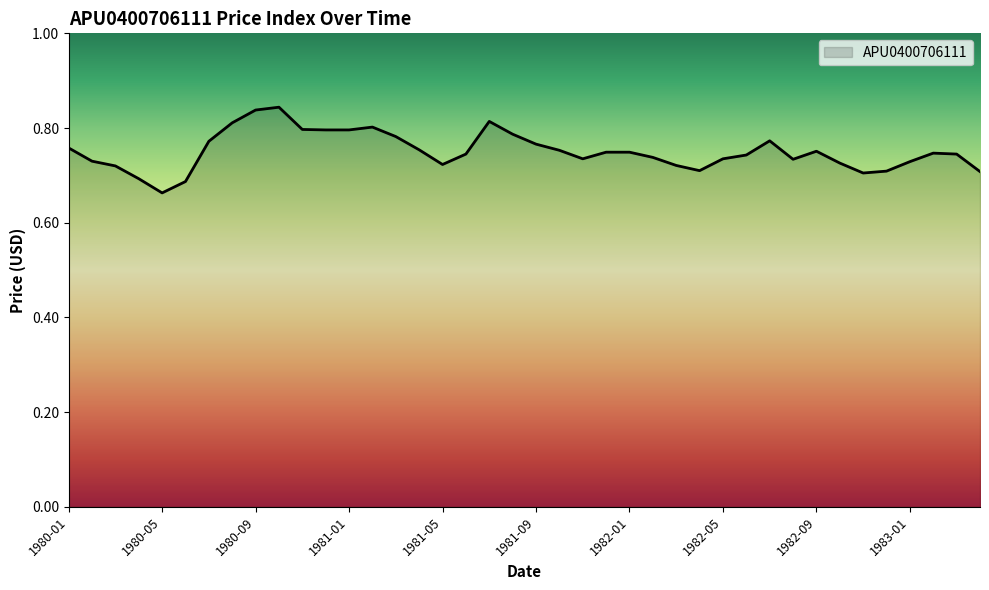

How many lines are shown in the chart?

1